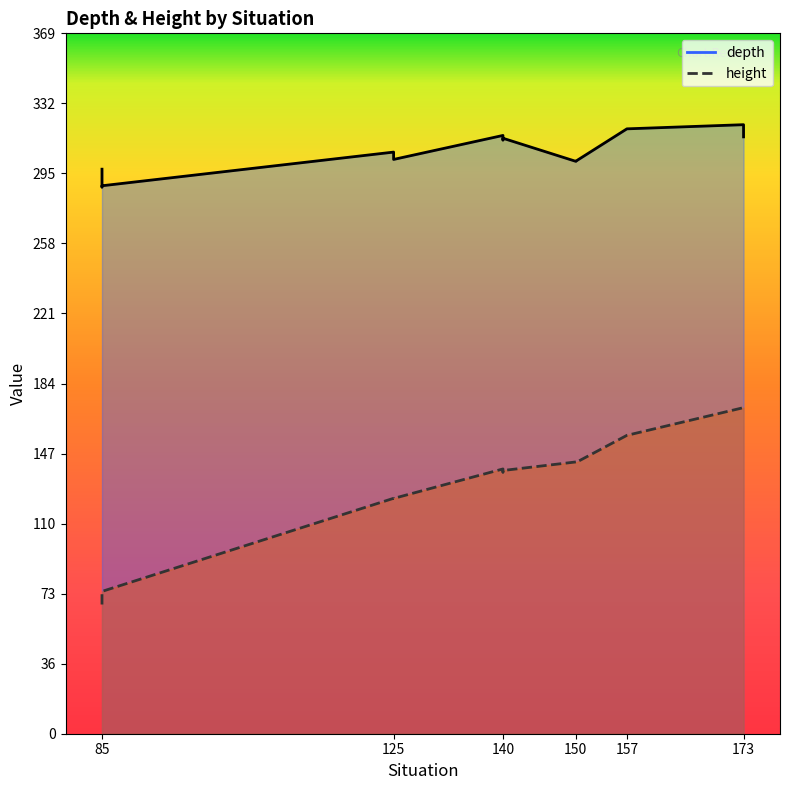

Where is the first local maximum for depth?

140